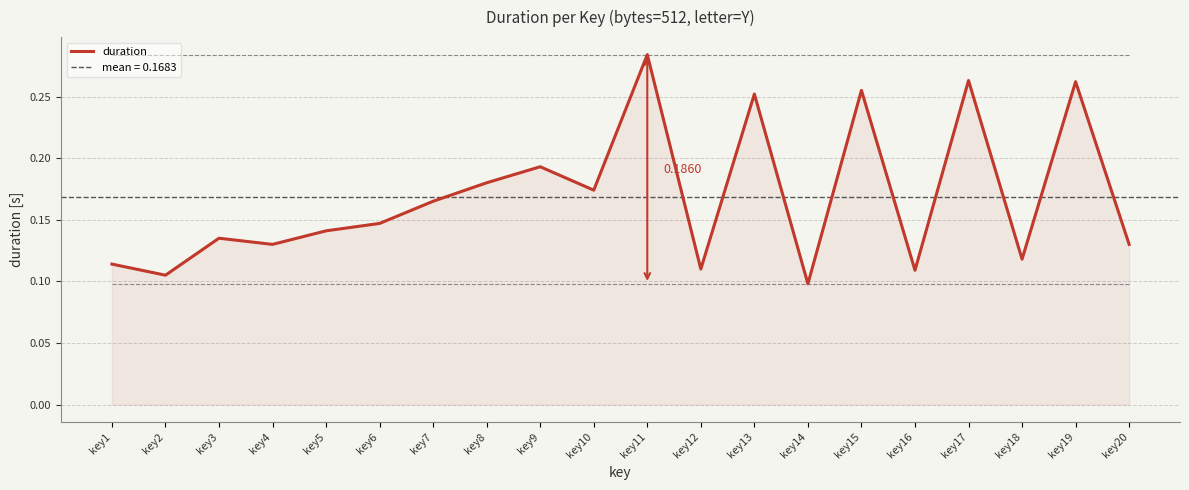

How many points are higher than both their immediate neighbors (excluding endpoints)?

7